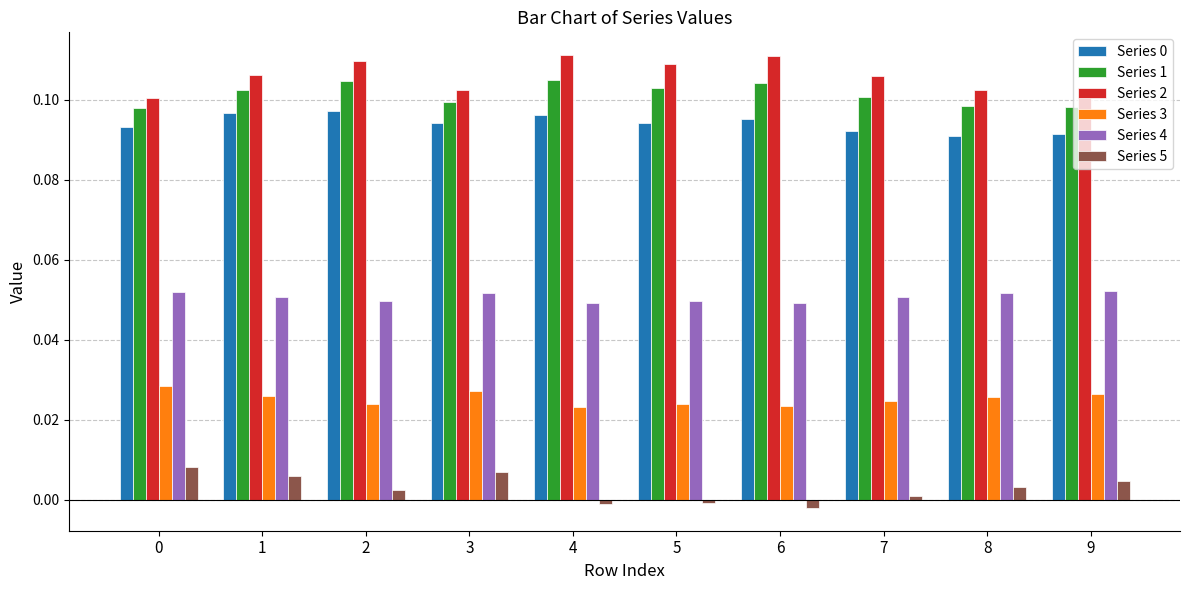

Is the value of Series 5 at 5 greater than the value of Series 2 at 7?

No